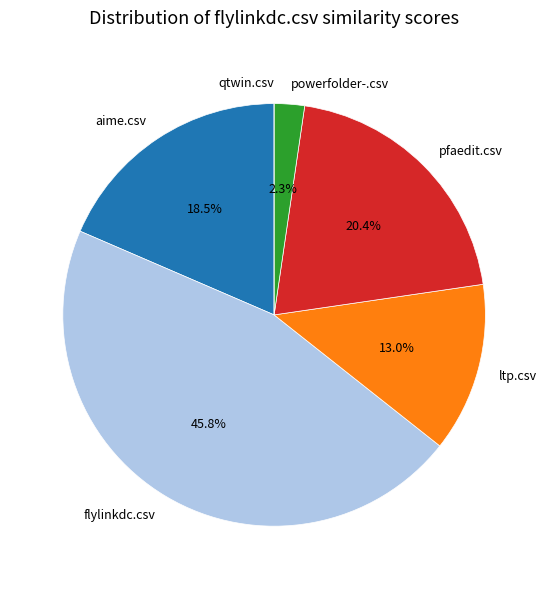

Is there a majority slice in this chart?

No